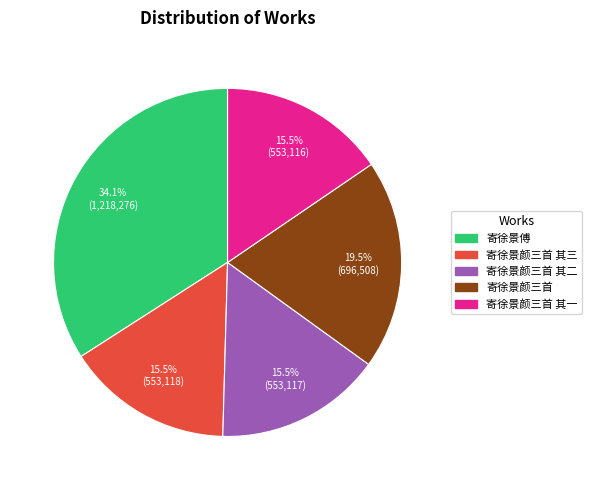

Is there a majority slice in this chart?

No